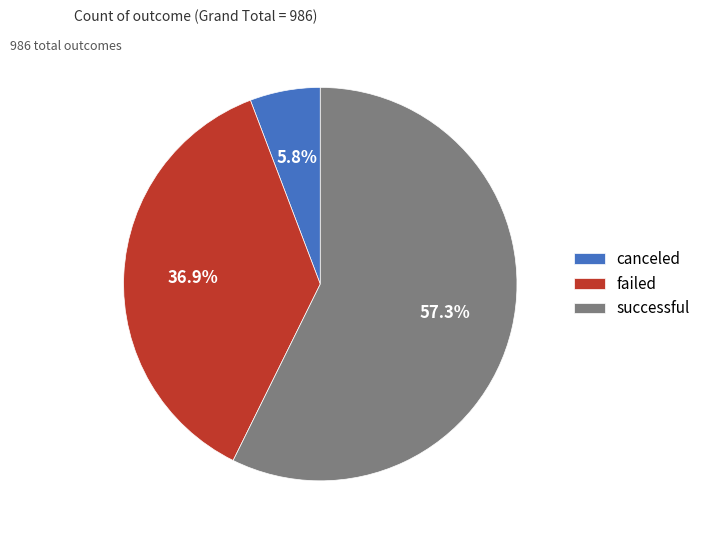

To the nearest percent, what is the average slice percentage?

33%